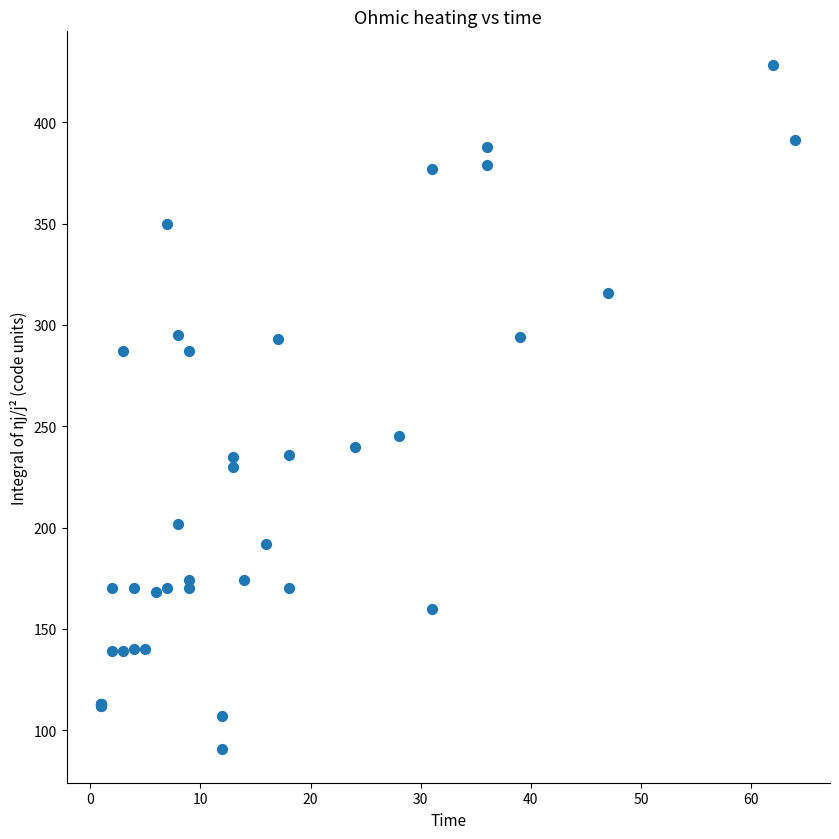

What Y value in the scatter plot is closest to 259?

245